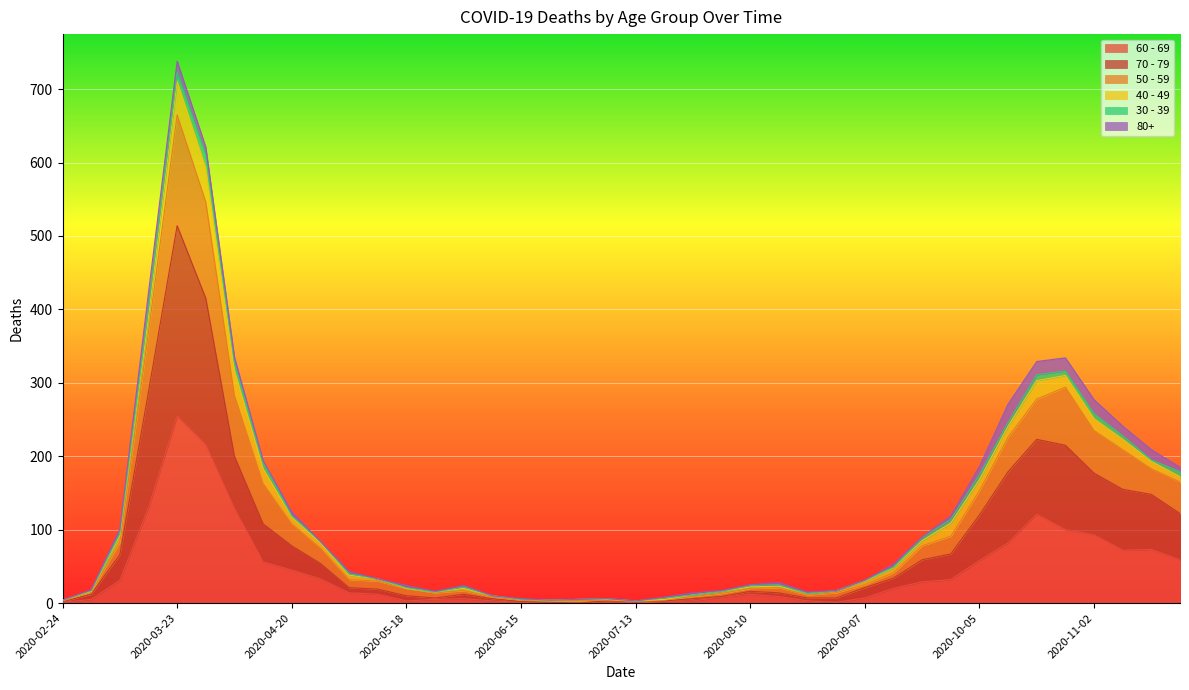

At which category is the sum across all series the highest?

2020-03-23